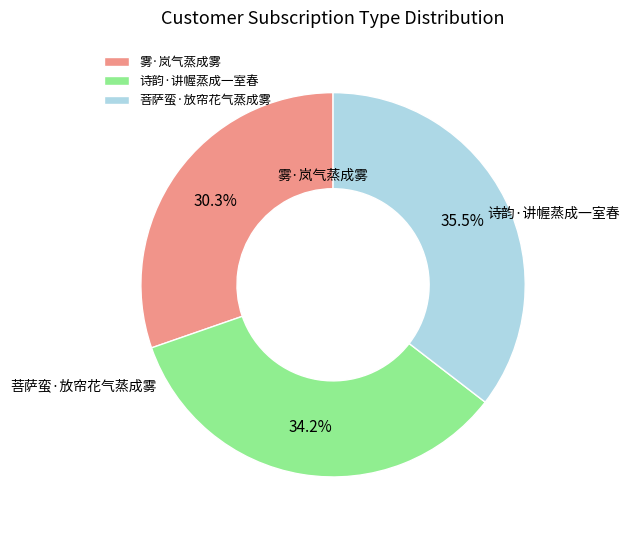

The 诗韵·讲幄蒸成一室春 slice represents 49% of the pie. True or false?

False